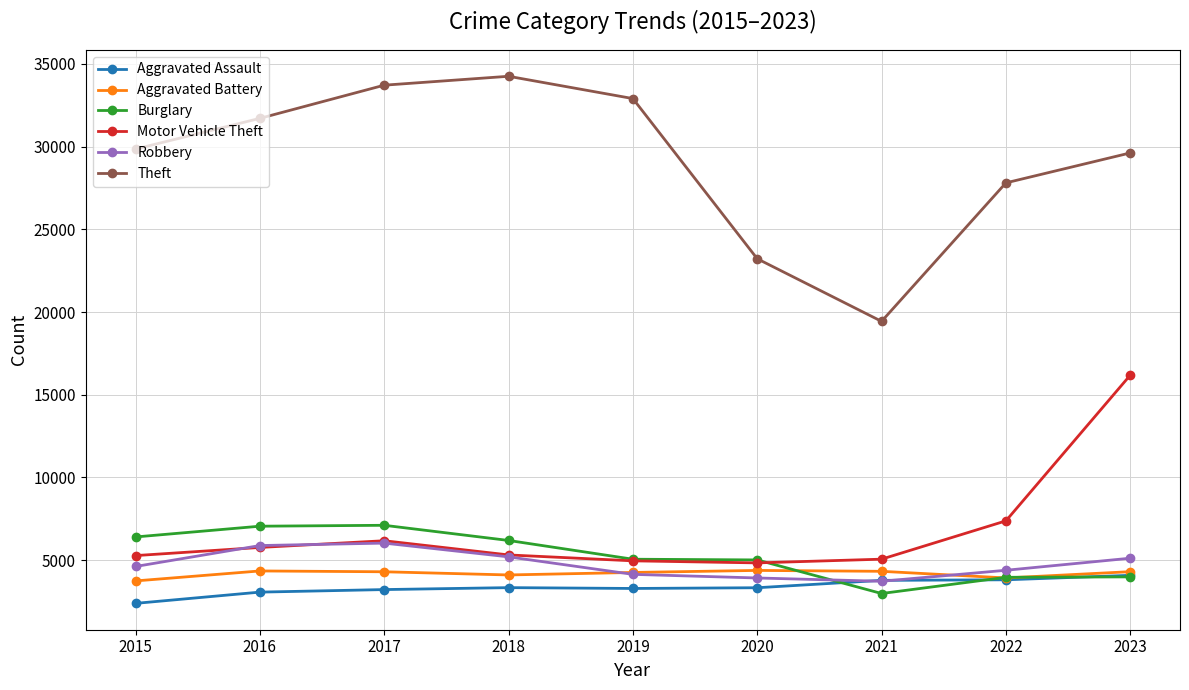

What is the average value of the Aggravated Battery series?

4187